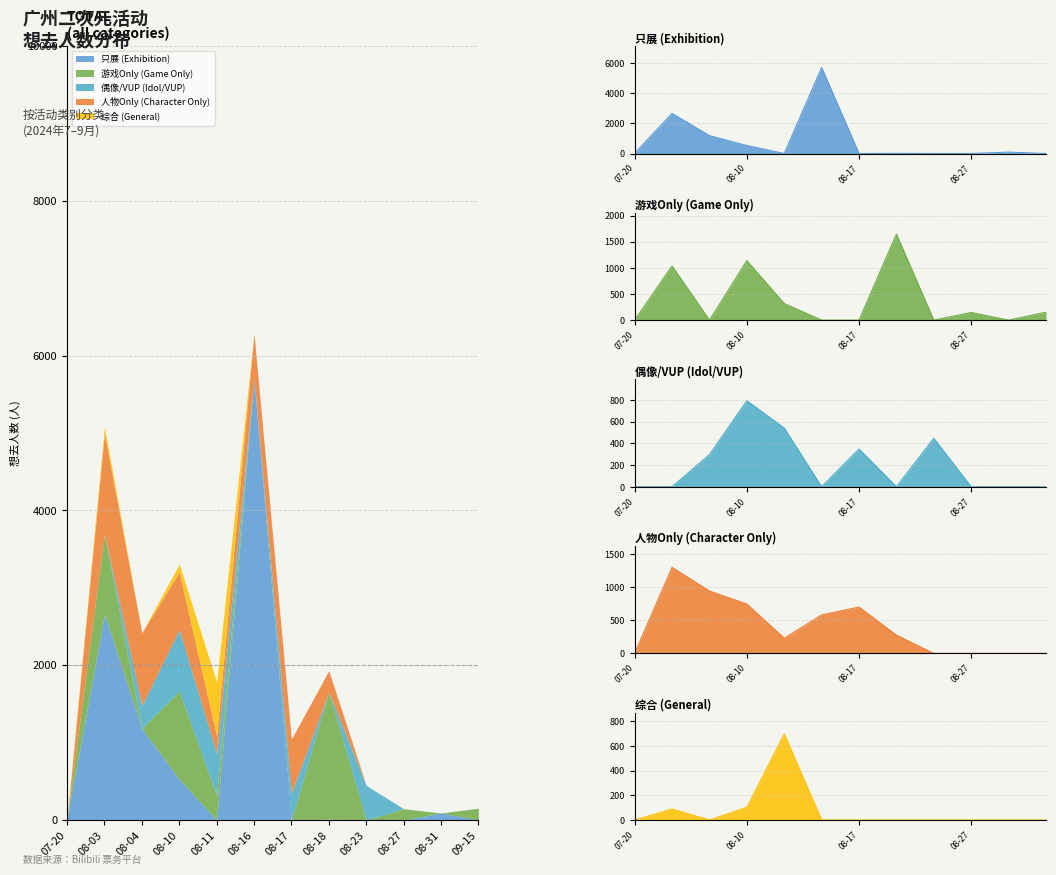

How many values in the 人物Only (Character Only) series are below 274?

6